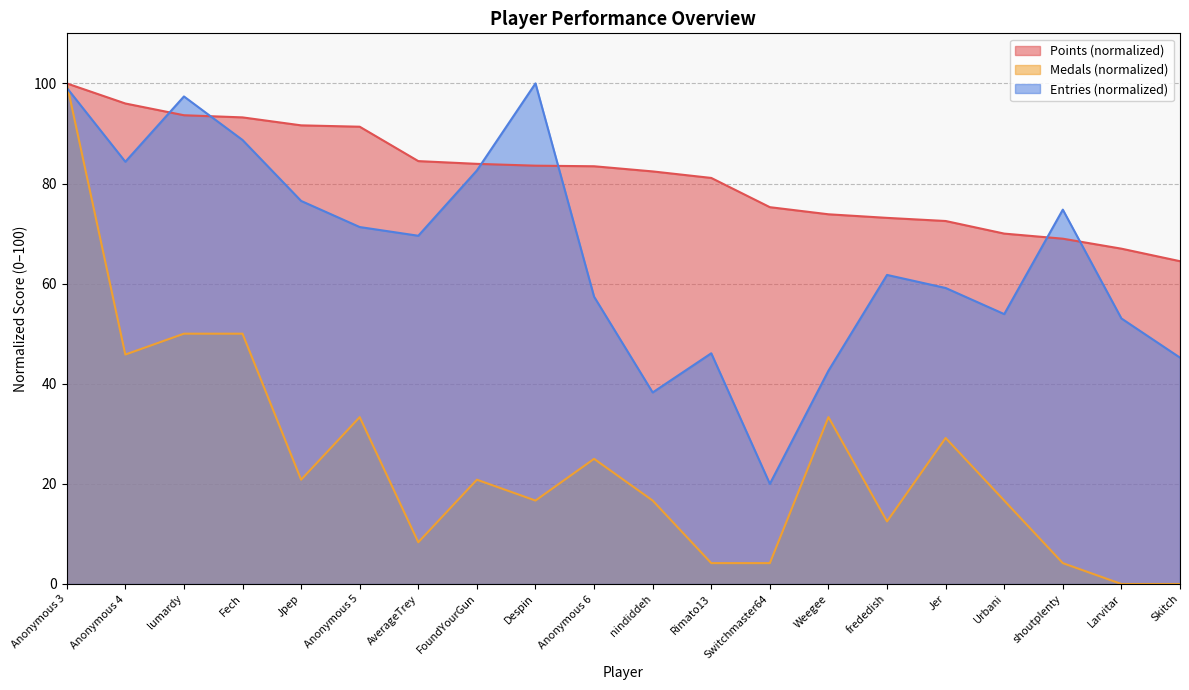

Which series has the largest total across all categories?

Points (normalized)